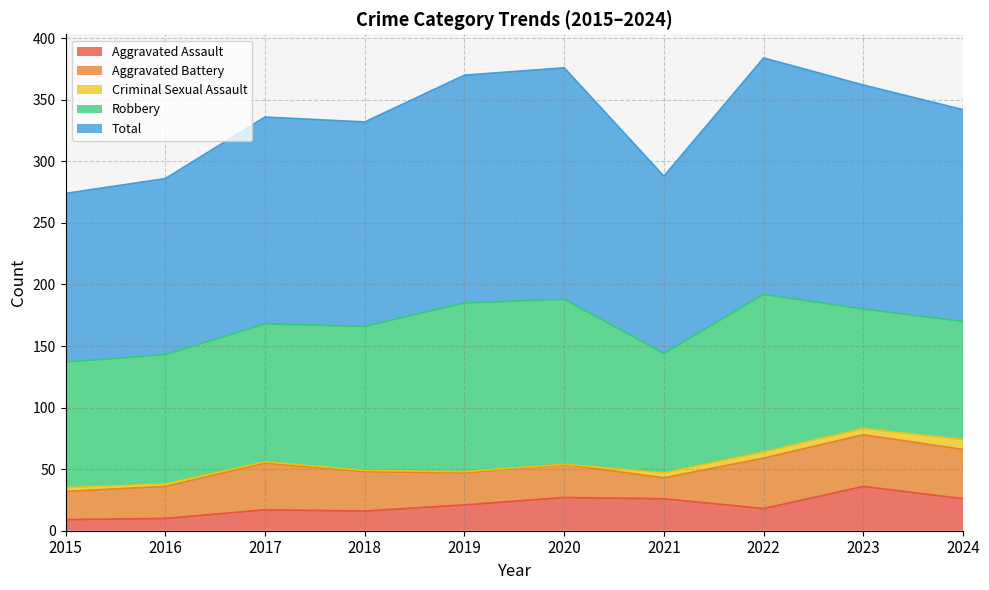

Which has a higher value, 2021 or 2016?

2021